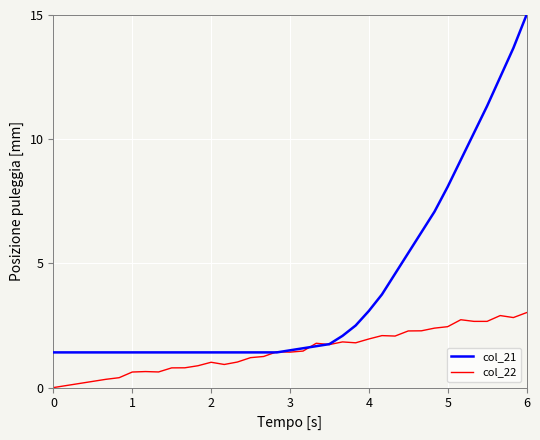

Which series has the widest spread of values?

col_21